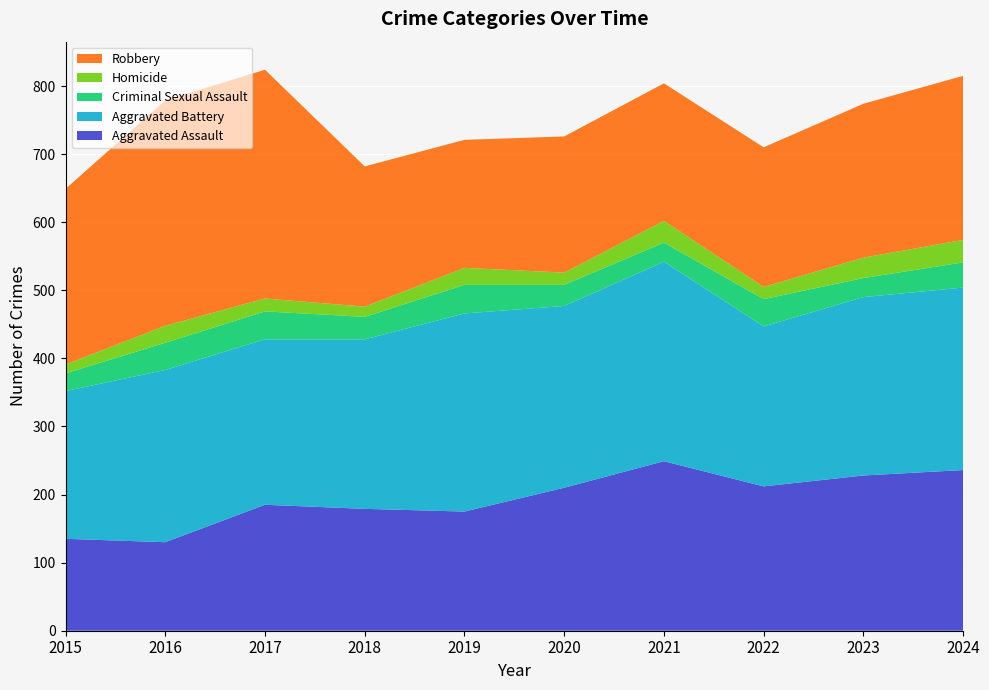

Reading right to left, extract all data points from this chart.

Aggravated Assault: 2024=236	2023=228	2022=212	2021=249	2020=210	2019=175	2018=179	2017=185	2016=130	2015=135
Aggravated Battery: 2024=268	2023=262	2022=235	2021=293	2020=267	2019=291	2018=249	2017=243	2016=253	2015=217
Criminal Sexual Assault: 2024=37	2023=28	2022=40	2021=28	2020=31	2019=42	2018=33	2017=41	2016=40	2015=26
Homicide: 2024=33	2023=30	2022=18	2021=32	2020=18	2019=25	2018=15	2017=19	2016=25	2015=13
Robbery: 2024=241	2023=226	2022=205	2021=202	2020=200	2019=188	2018=206	2017=336	2016=331	2015=258